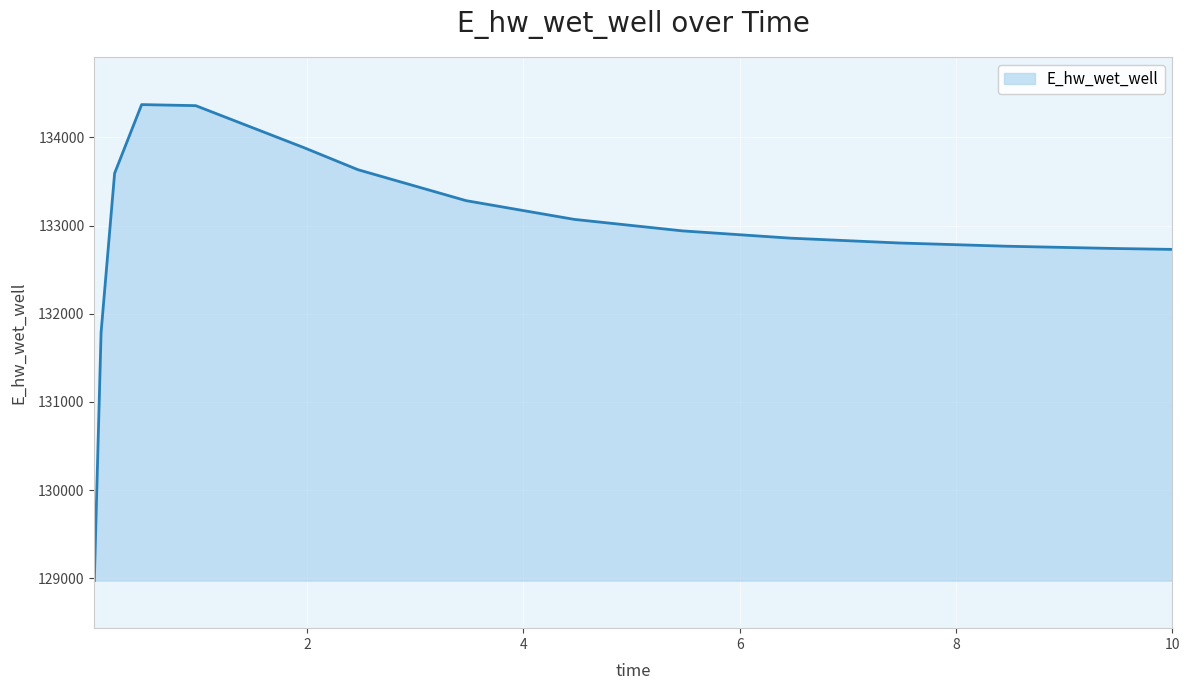

What is the maximum value shown in the chart?

134371.8